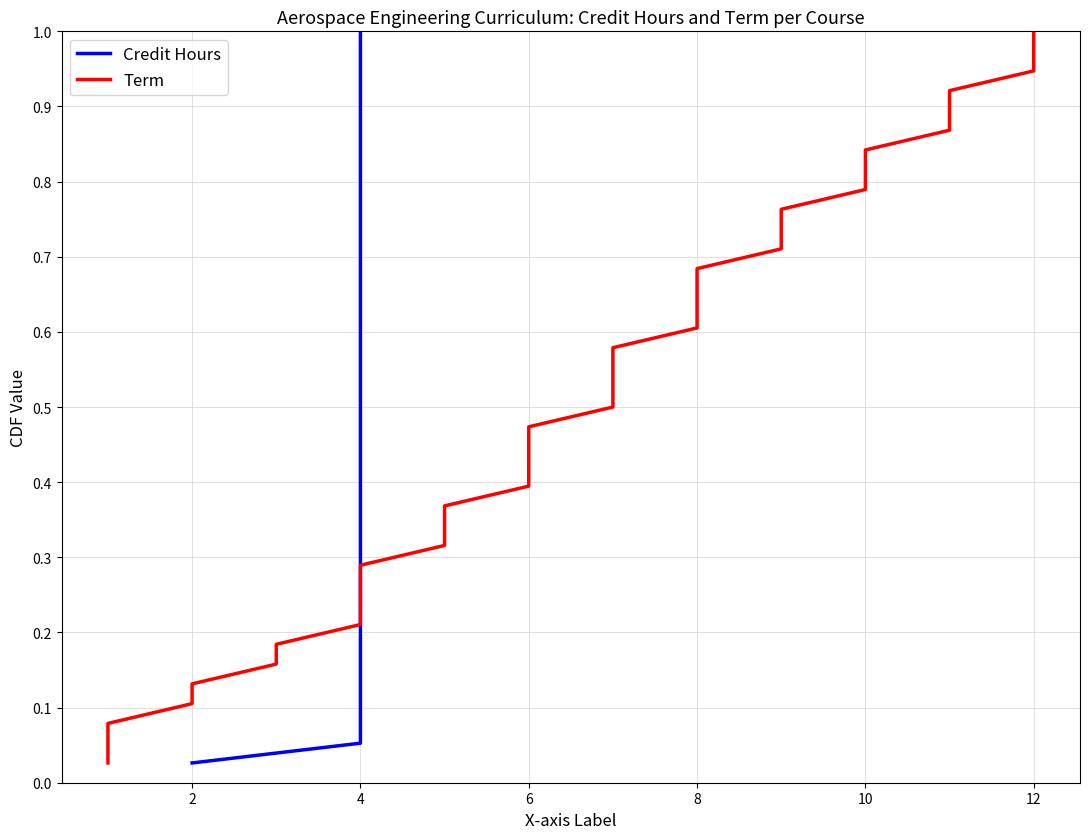

True or false: Term has more than 2 points higher than both neighbors.

False